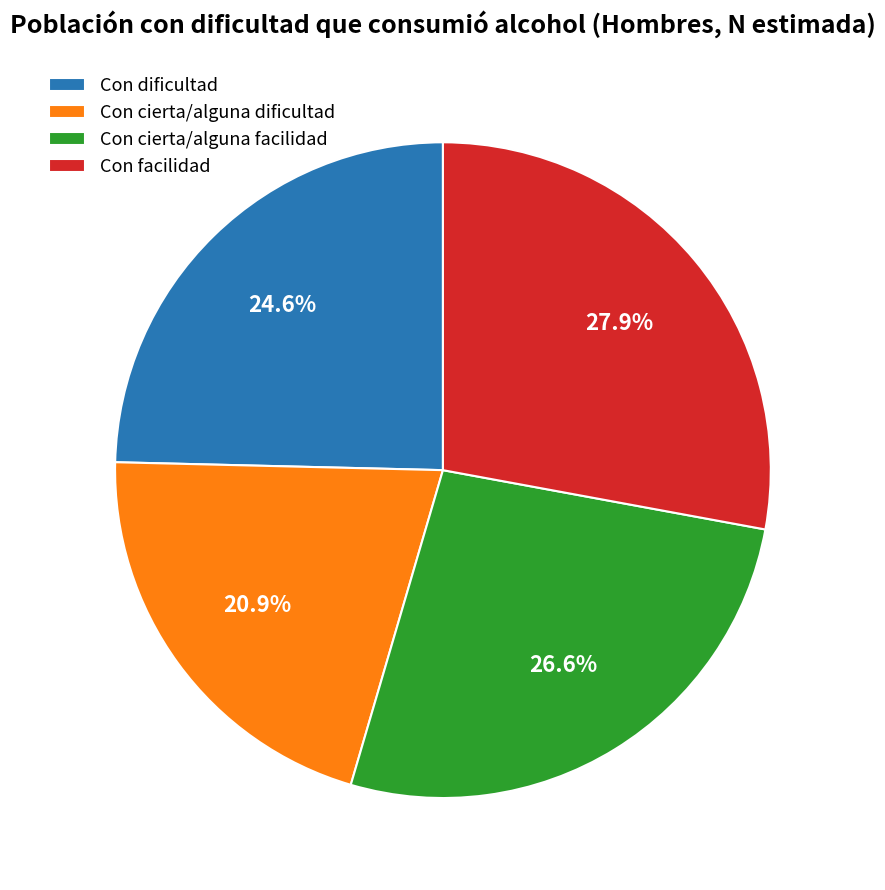

Which slice is the smallest?

Con cierta/alguna dificultad